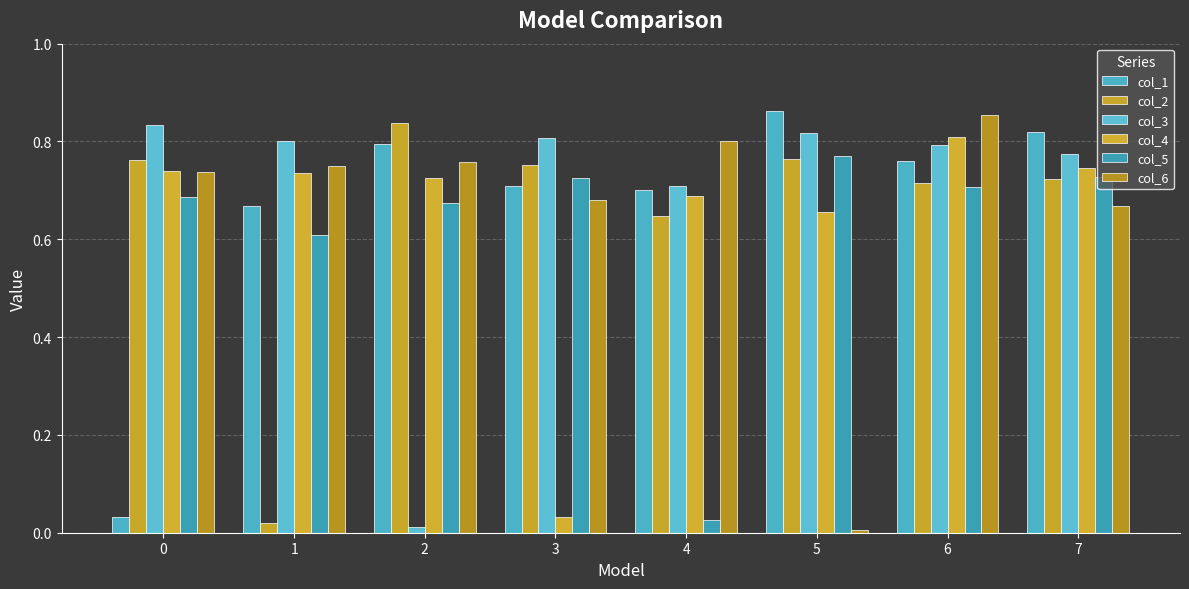

What is the spread (max minus min) of values at 3?

0.8